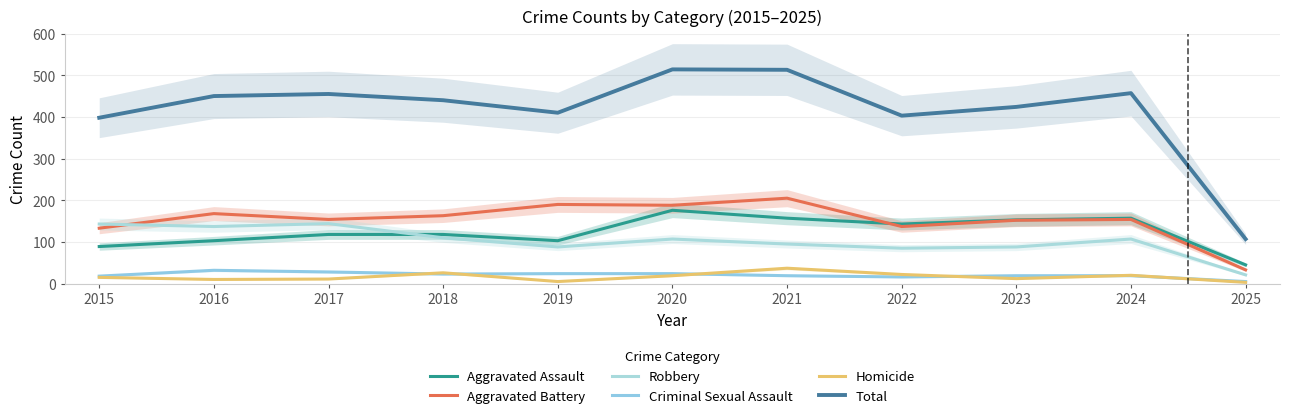

At 2020, list the series in order from smallest to largest.

Homicide, Criminal Sexual Assault, Robbery, Aggravated Assault, Aggravated Battery, Total